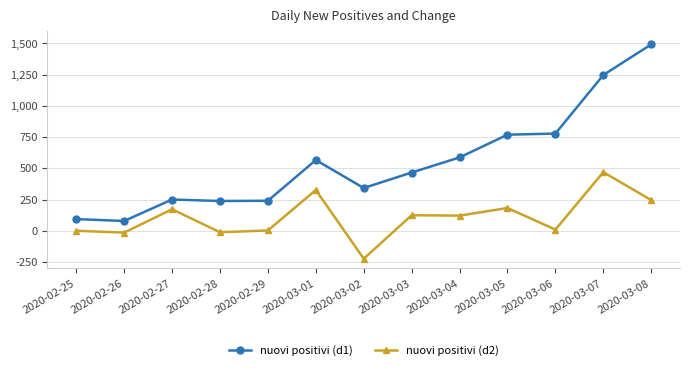

Rank the series by their average value, from lowest to highest.

nuovi positivi (d2), nuovi positivi (d1)